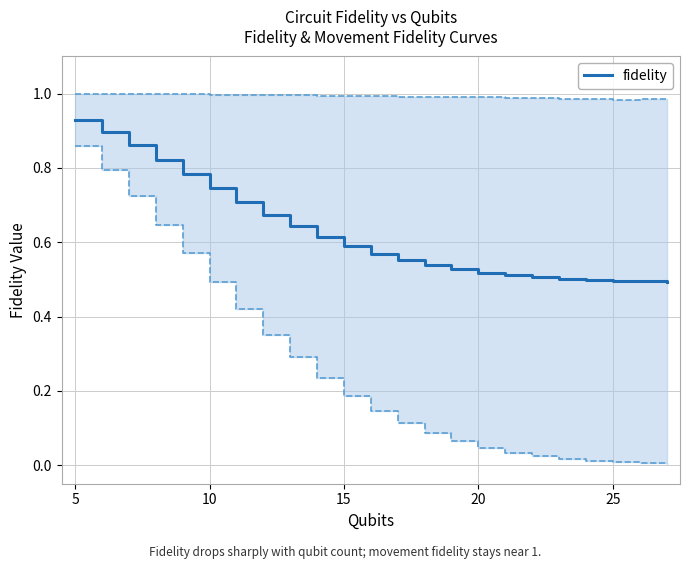

Is it true that the value at 5 is 0.9?

True